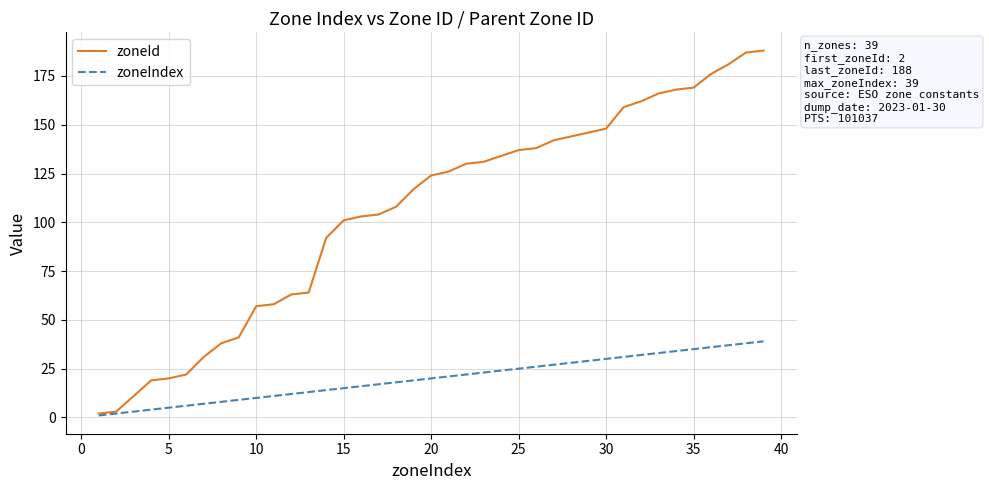

Rank the series by their average value, from lowest to highest.

zoneIndex, zoneId